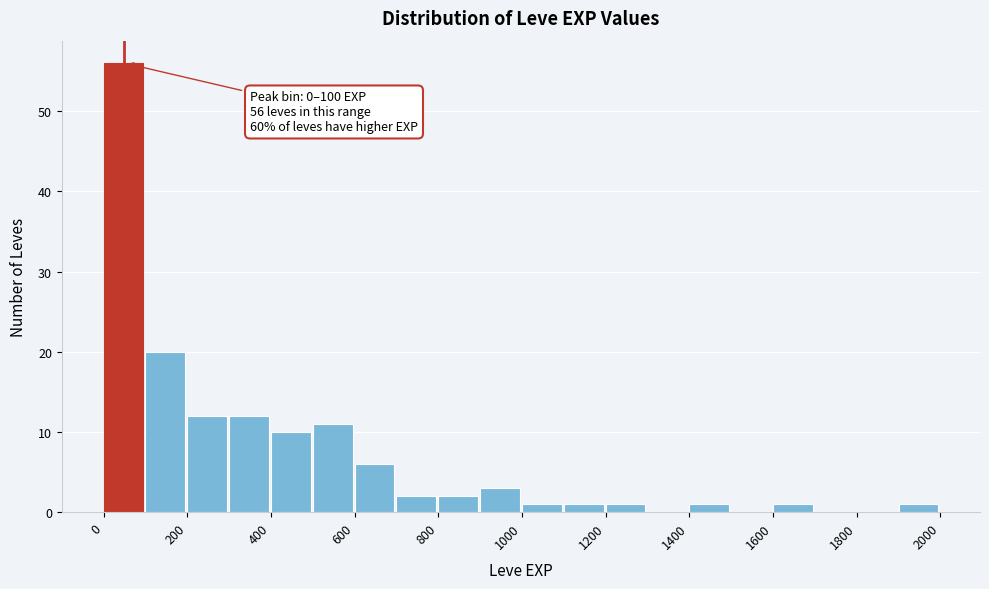

Which range on the x-axis has the tallest bar?

0 to 100